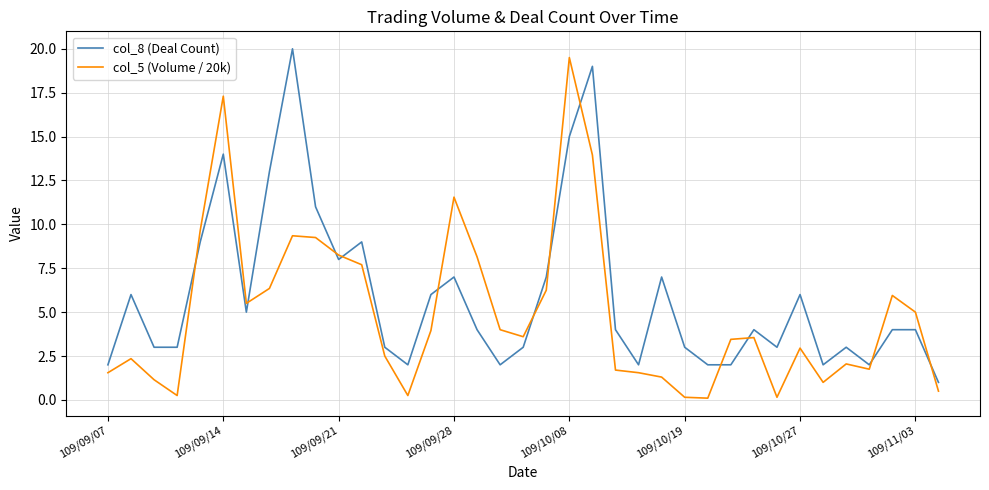

List the series in order of their overall mean, highest first.

col_8 (Deal Count), col_5 (Volume / 20k)